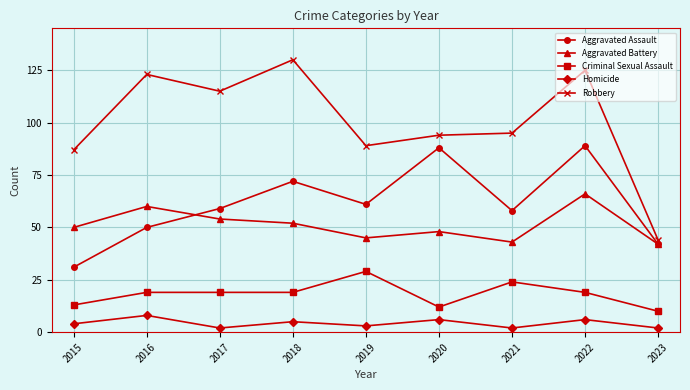

Which series has the widest spread of values?

Robbery